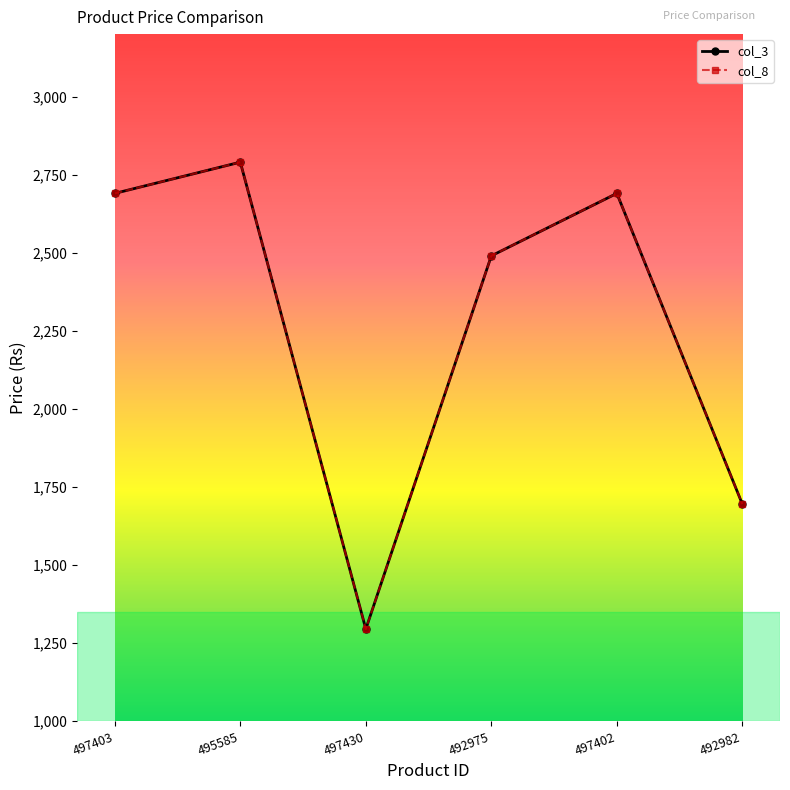

Reading left to right, transcribe all the data shown in this chart.

col_3: 497403=2690	495585=2790	497430=1295	492975=2490	497402=2690	492982=1695
col_8: 497403=2690	495585=2790	497430=1295	492975=2490	497402=2690	492982=1695